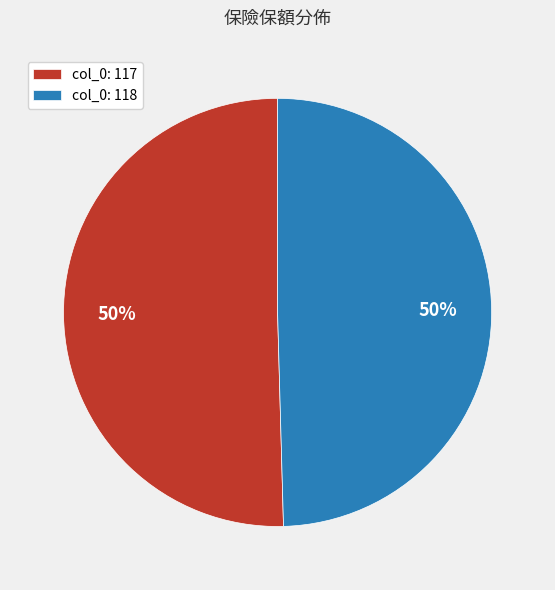

Approximately how many times larger is the value at col_0: 117 compared to col_0: 118?

1.0